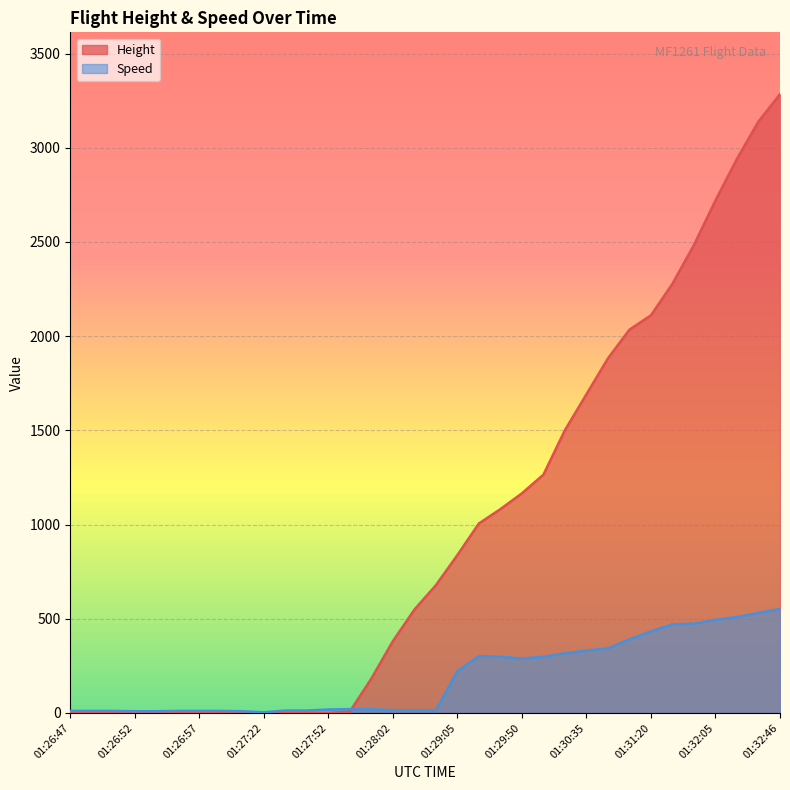

At which category does Speed reach its first local peak?

01:29:20